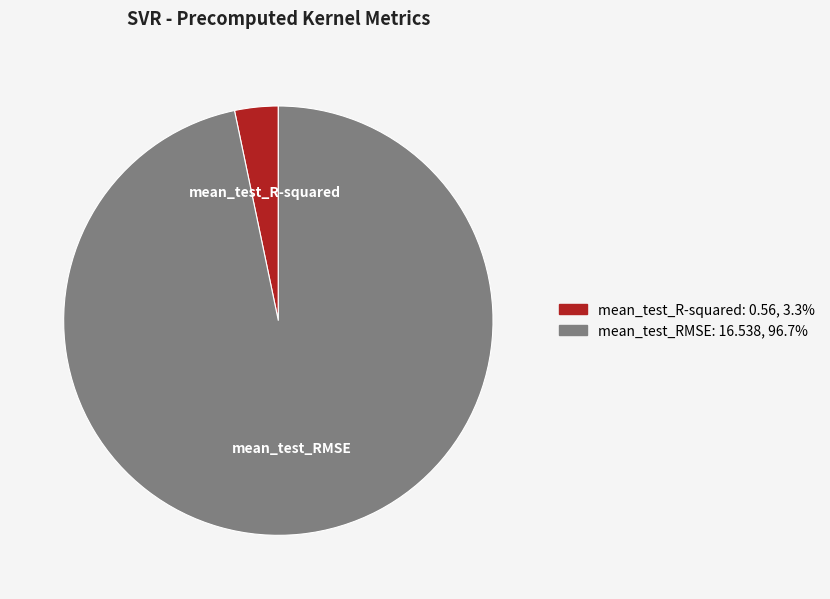

Do mean_test_R-squared and mean_test_RMSE together represent more than half of the pie?

Yes